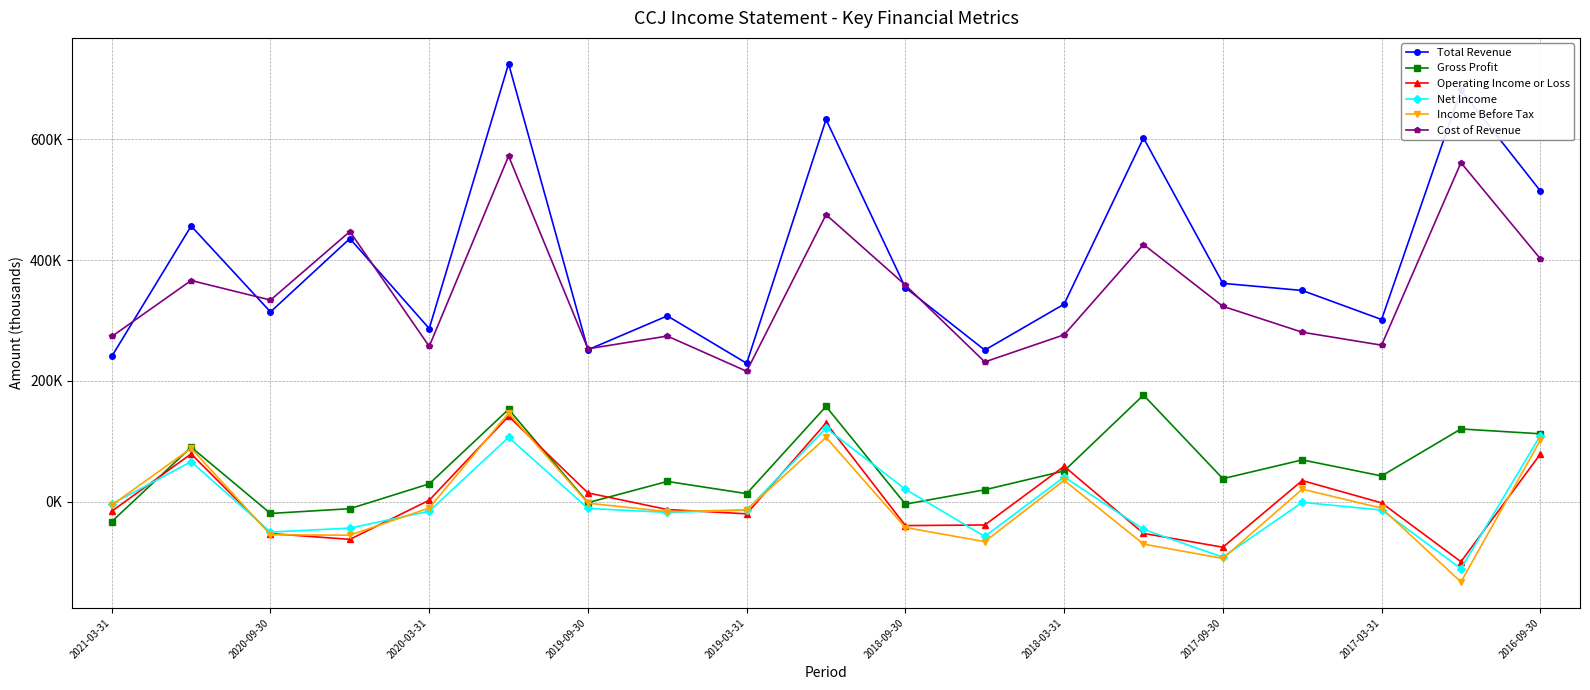

Is this an area chart (filled region under the line)?

No